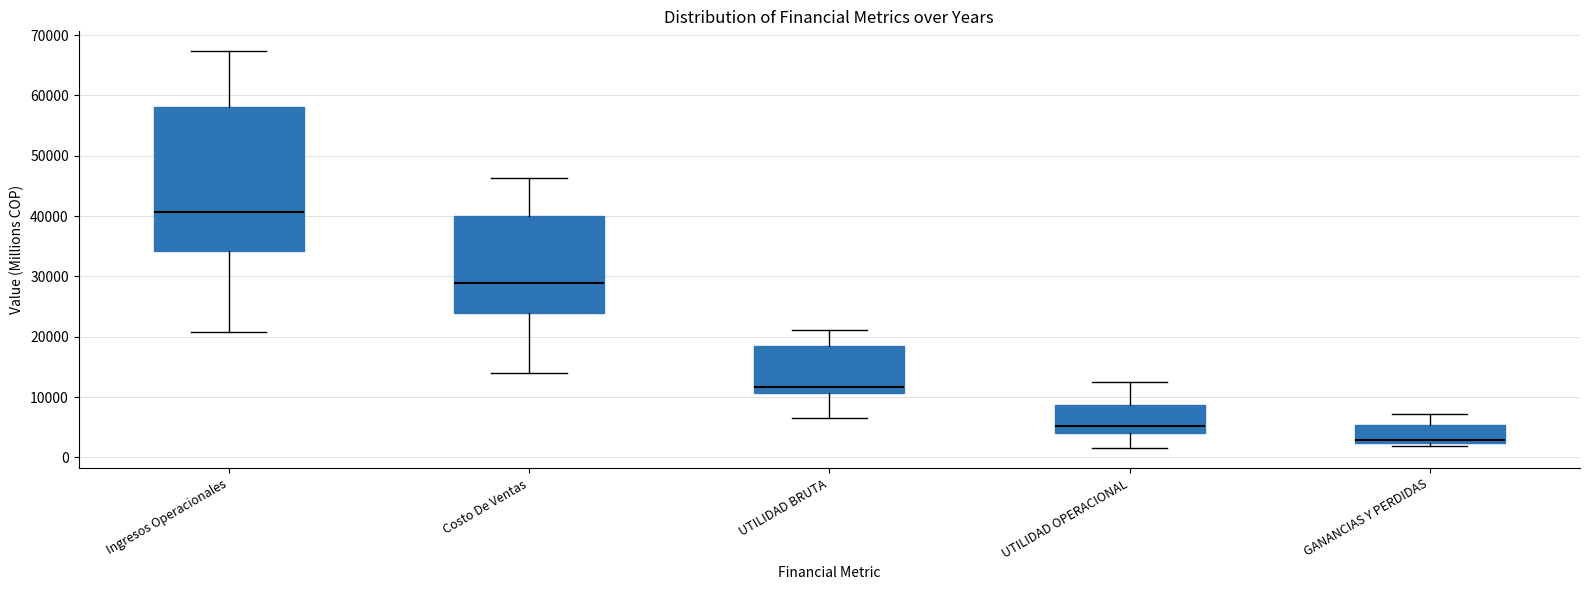

Where is the upper edge of the box for UTILIDAD BRUTA on the y-axis? The values are not printed on the chart, so give them approximately, as read against the axis.

18000